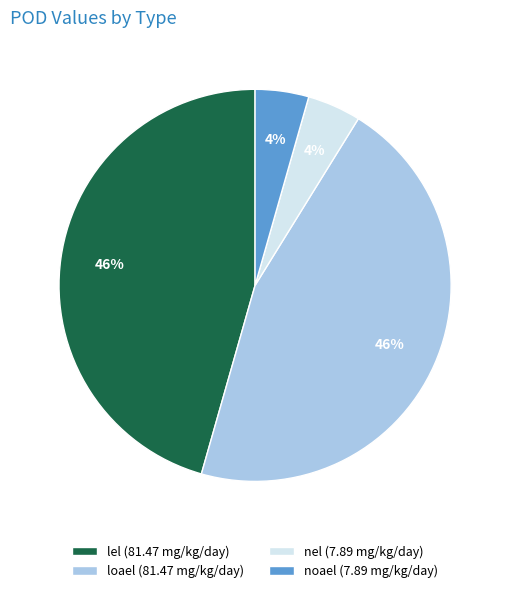

The loael slice represents 55% of the pie. True or false?

False